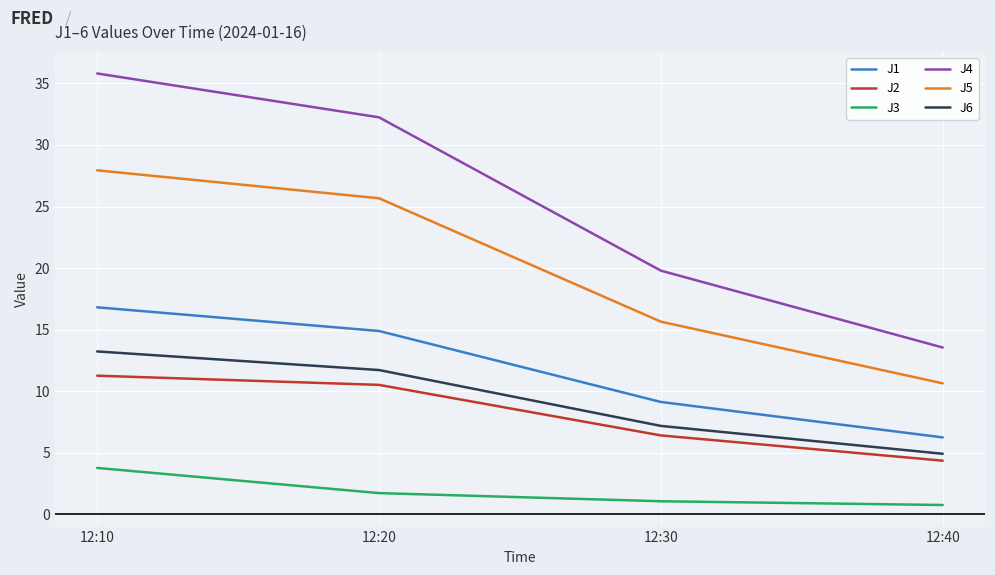

The value of J5 at 12:20 is 25.7. True or false?

True